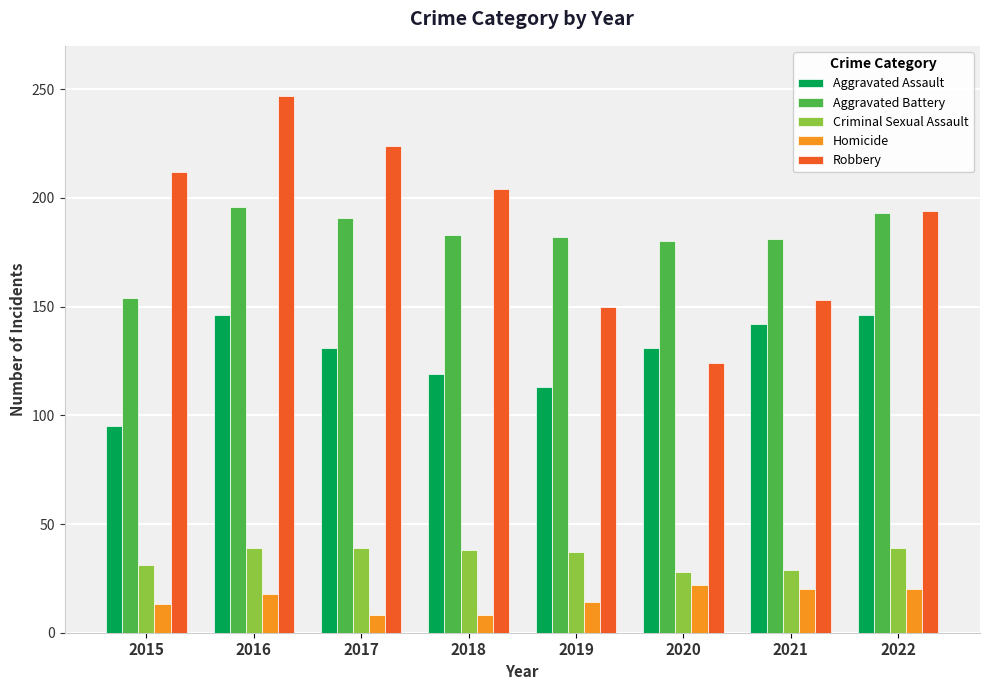

At which label does Robbery reach its minimum?

2020